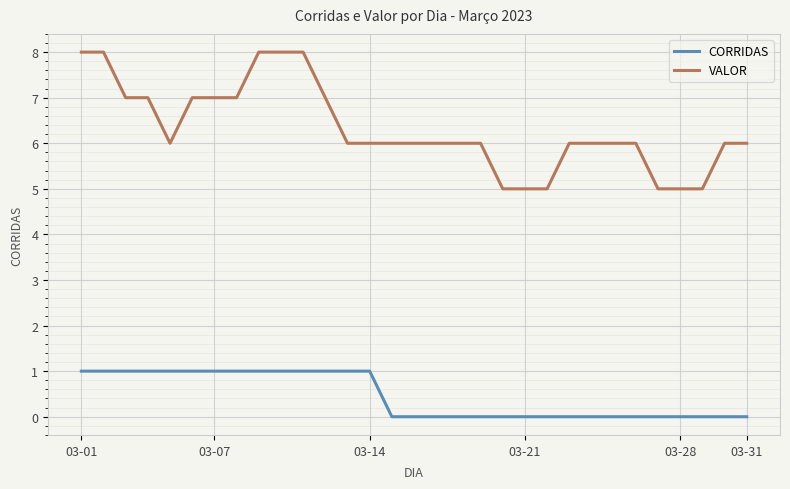

Which series has the largest range (max minus min)?

VALOR